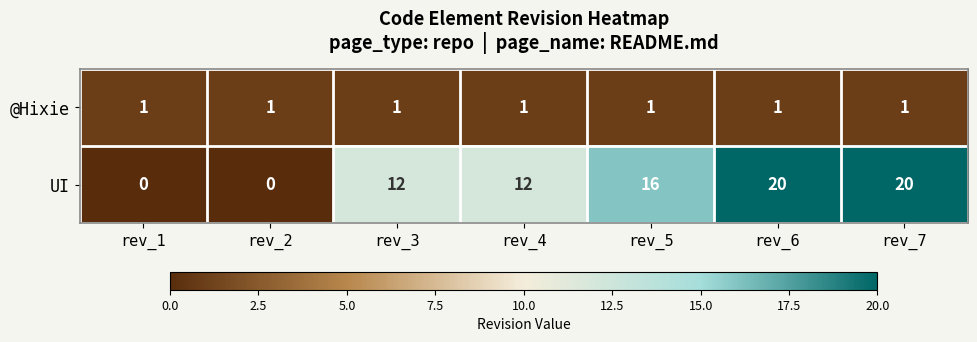

How many categories are shown in the chart?

7